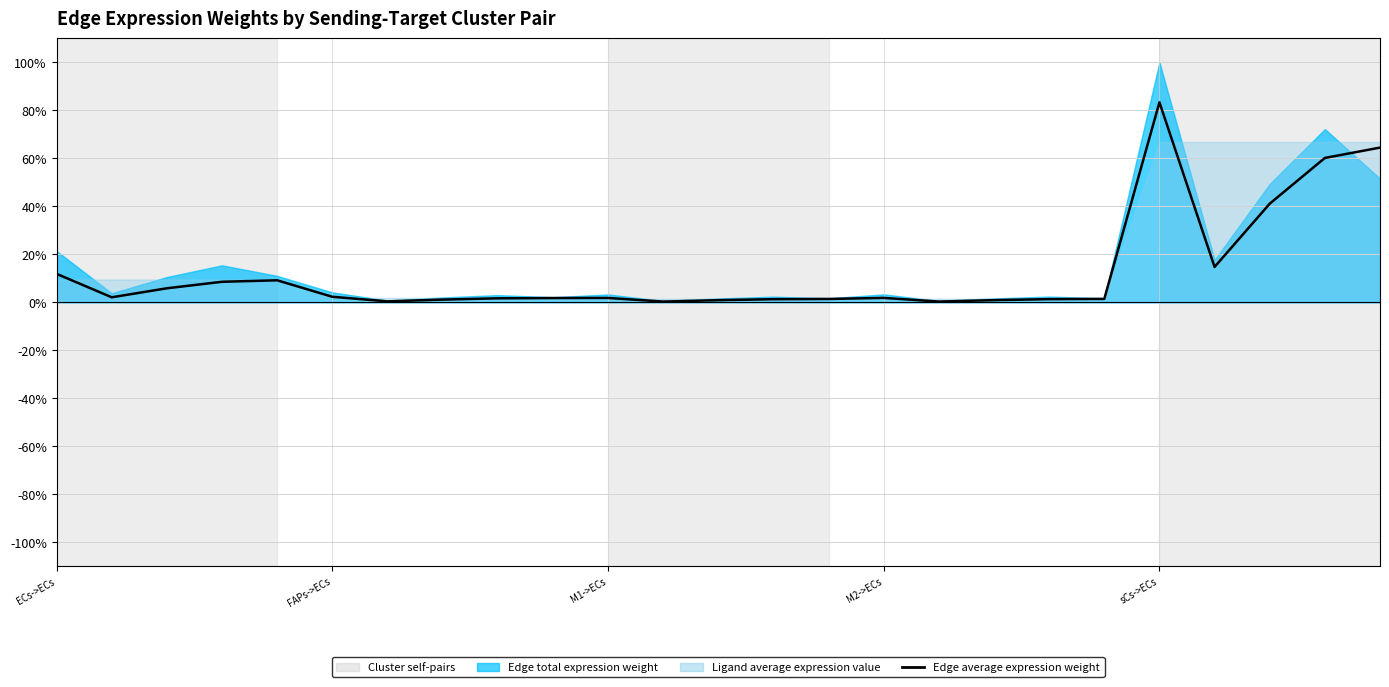

What is the value of the 1st point from the left?

11.9